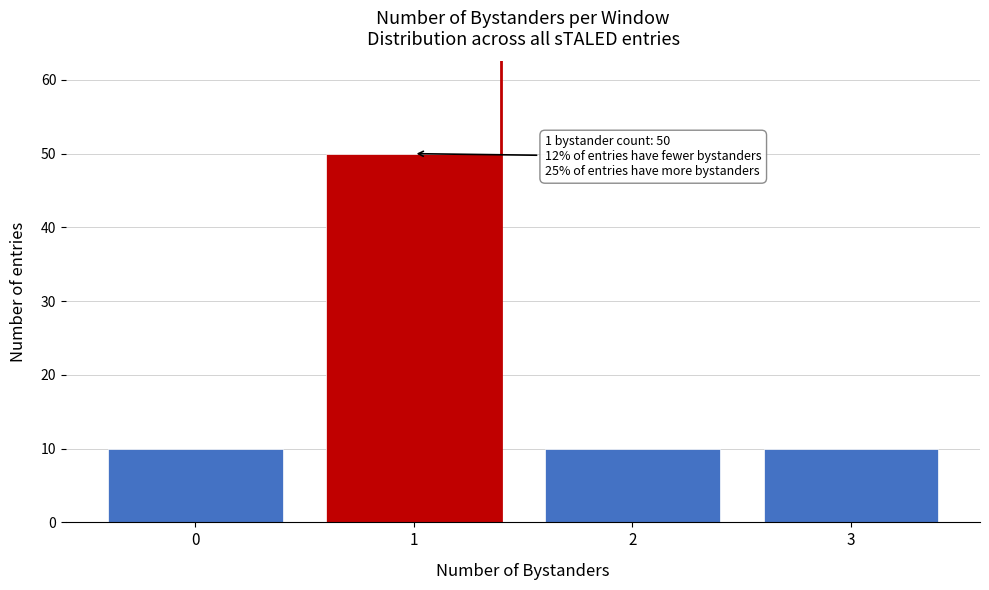

Reading left to right, list all the values displayed in this chart.

0=10	1=50	2=10	3=10